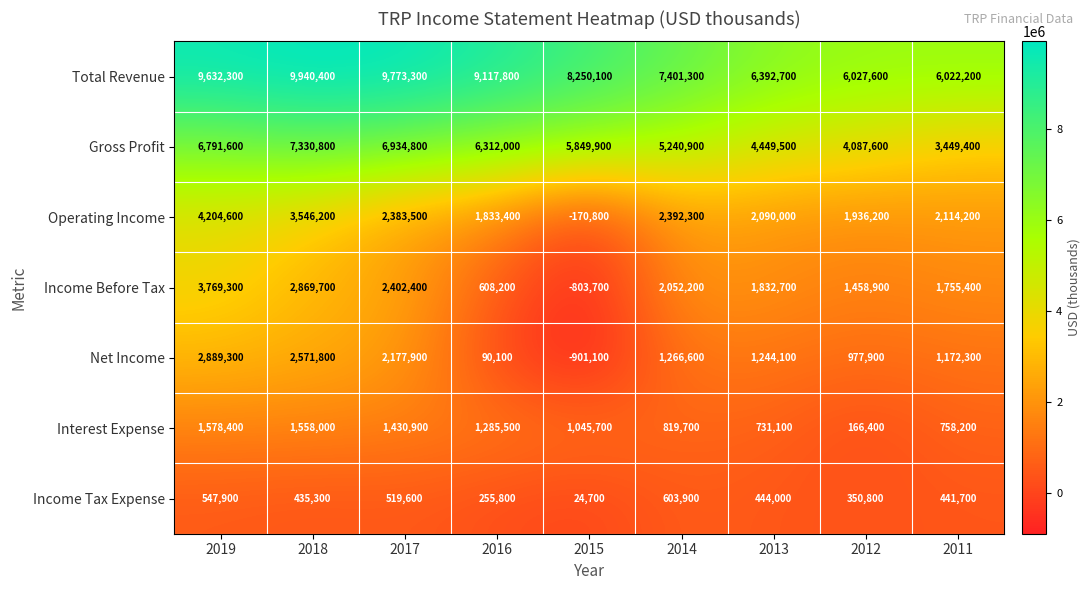

Rank the series by their maximum value, from highest to lowest.

Total Revenue, Gross Profit, Operating Income, Income Before Tax, Net Income, Interest Expense, Income Tax Expense